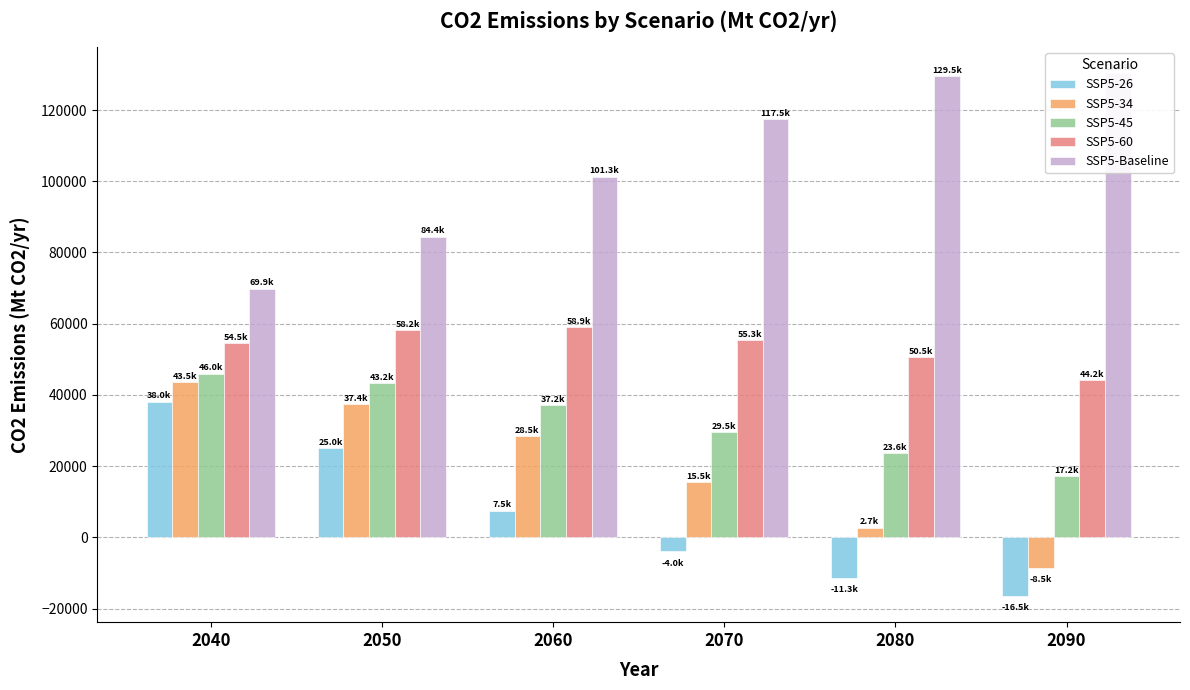

What is the maximum value for SSP5-34?

43522.3